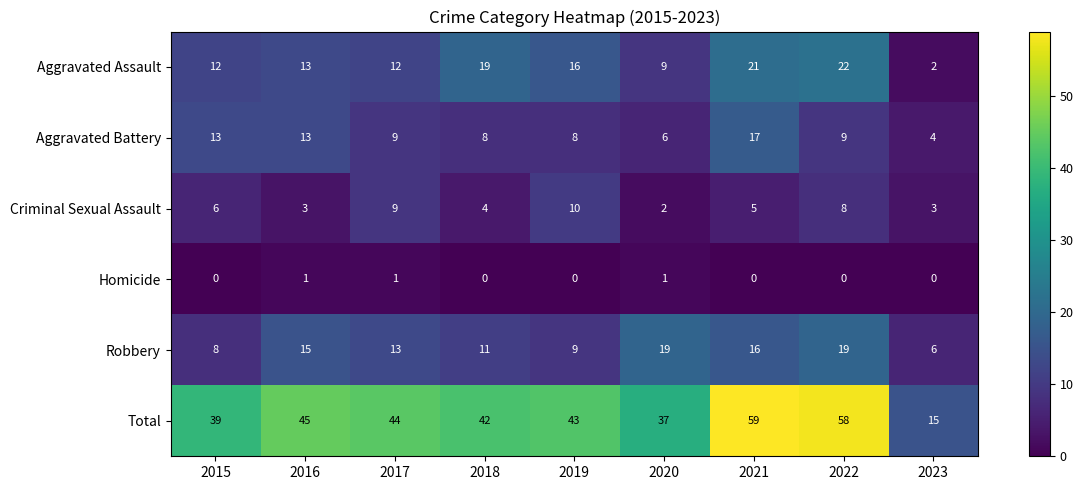

What is the difference between the second highest and second lowest values in the Total series?

21